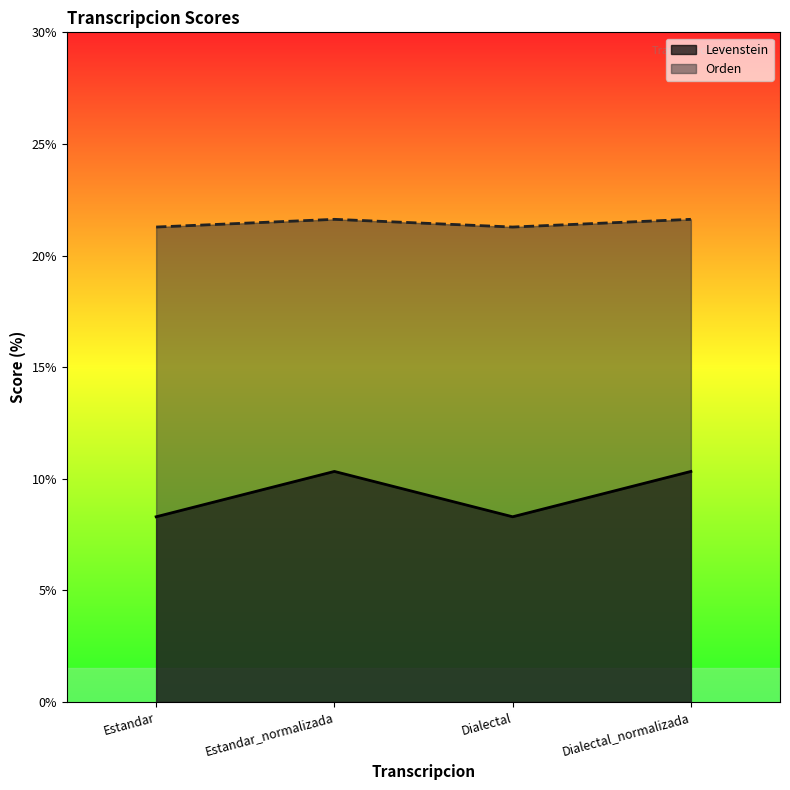

True or false: Orden and Levenstein cross at least once.

False